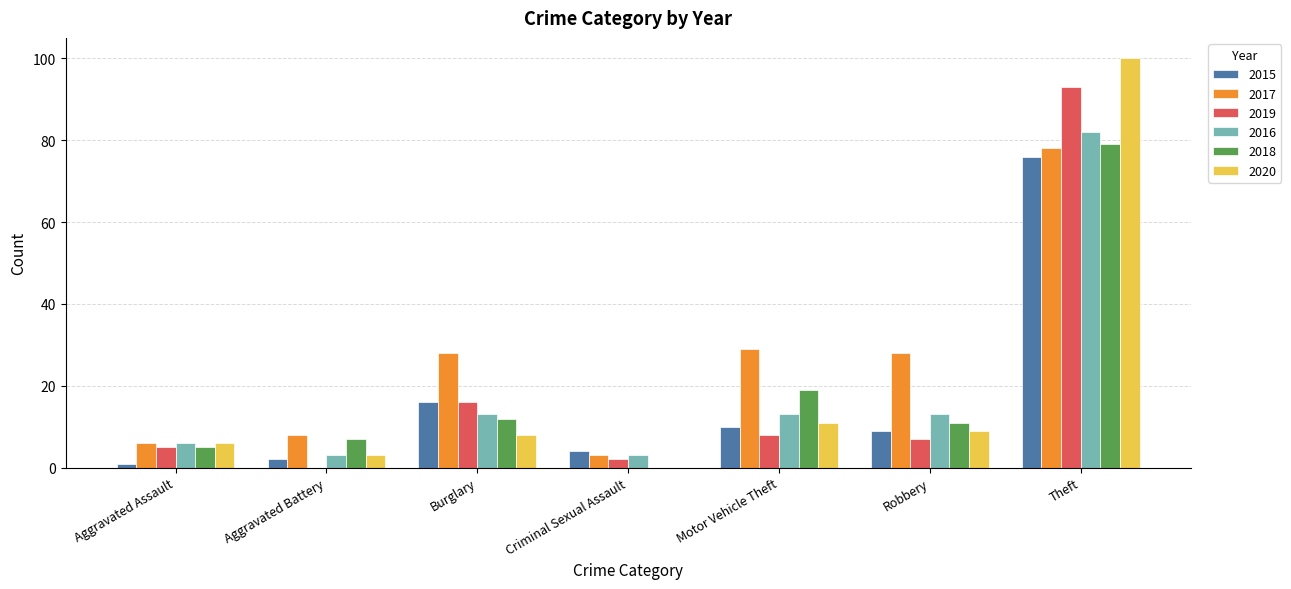

Reading left to right, transcribe all the data shown in this chart.

2015: Aggravated Assault=1	Aggravated Battery=2	Burglary=16	Criminal Sexual Assault=4	Motor Vehicle Theft=10	Robbery=9	Theft=76
2017: Aggravated Assault=6	Aggravated Battery=8	Burglary=28	Criminal Sexual Assault=3	Motor Vehicle Theft=29	Robbery=28	Theft=78
2019: Aggravated Assault=5	Aggravated Battery=0	Burglary=16	Criminal Sexual Assault=2	Motor Vehicle Theft=8	Robbery=7	Theft=93
2016: Aggravated Assault=6	Aggravated Battery=3	Burglary=13	Criminal Sexual Assault=3	Motor Vehicle Theft=13	Robbery=13	Theft=82
2018: Aggravated Assault=5	Aggravated Battery=7	Burglary=12	Criminal Sexual Assault=0	Motor Vehicle Theft=19	Robbery=11	Theft=79
2020: Aggravated Assault=6	Aggravated Battery=3	Burglary=8	Criminal Sexual Assault=0	Motor Vehicle Theft=11	Robbery=9	Theft=100